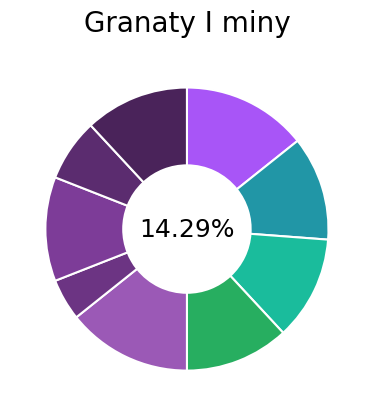

Which has a higher value, Claymore or Granat błyskowy?

Granat błyskowy